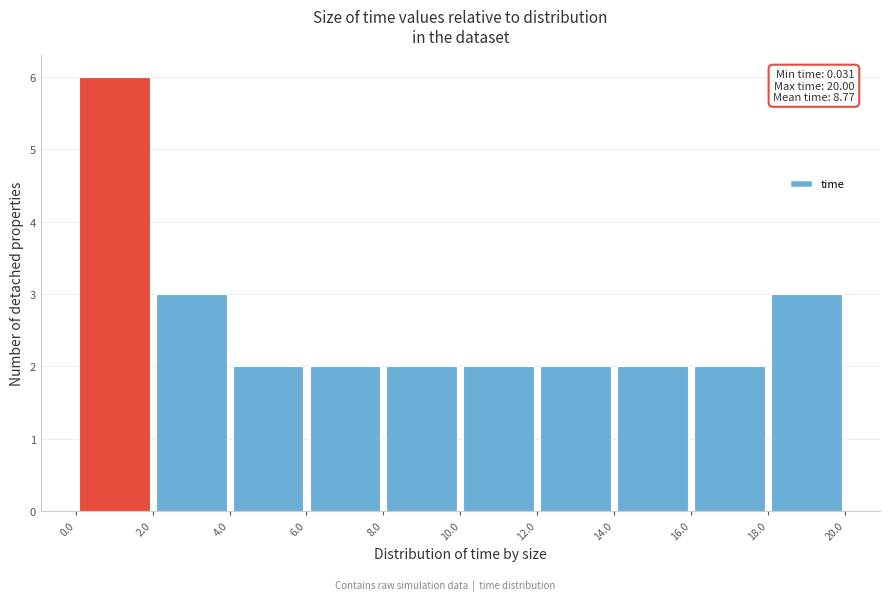

Which range on the x-axis has the tallest bar?

0.0 to 2.0